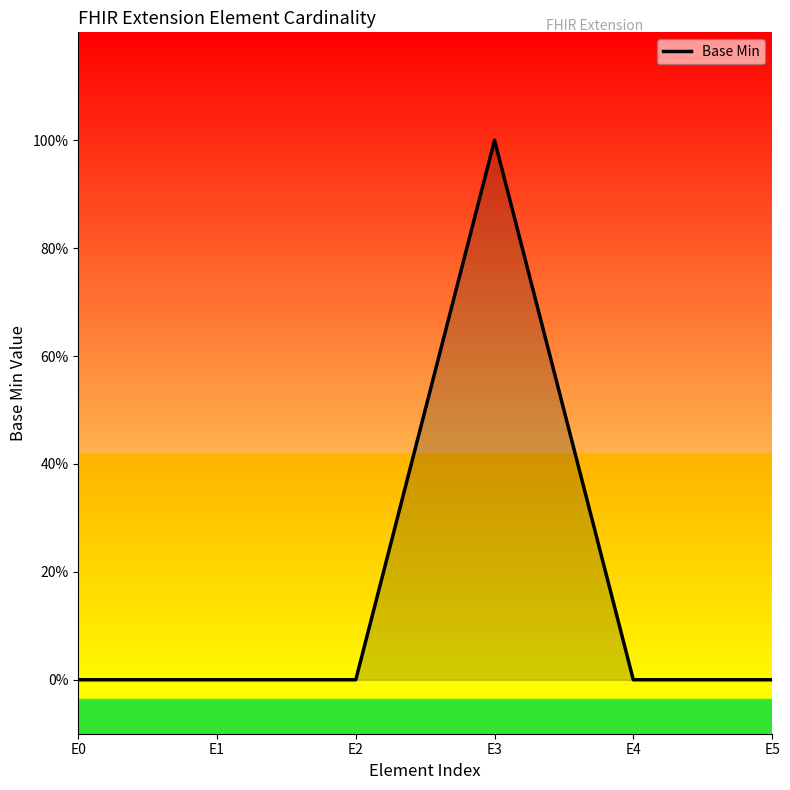

At which category does the chart reach its minimum across all series?

E0